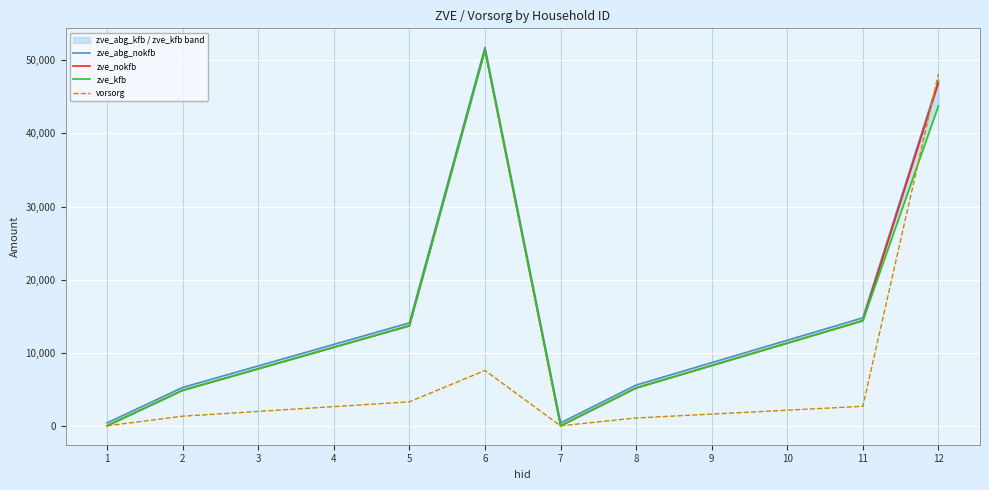

Reading right to left, extract all data points from this chart.

zve_abg_nokfb: 47283.0	14774.3	11708.1	8641.8	5575.5	399.0	51795.0	14084.3	11140.1	8195.8	5251.5	399.0
zve_nokfb: 46884.0	14375.3	11309.1	8242.8	5176.5	0.0	51396.0	13685.3	10741.1	7796.8	4852.5	0.0
zve_kfb: 43779.0	14375.3	11309.1	8242.8	5176.5	0.0	51396.0	13685.3	10741.1	7796.8	4852.5	0.0
vorsorg: 48160.0	2668.7	2134.9	1601.2	1067.5	0.0	7568.0	3278.7	2622.9	1967.2	1311.5	0.0